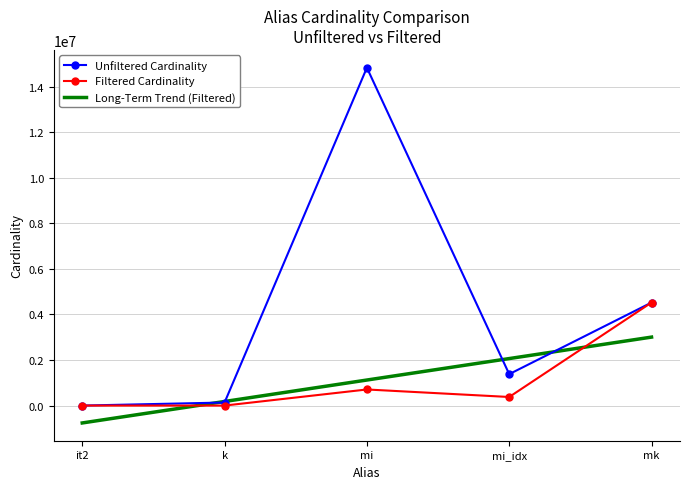

What is the maximum value shown in the chart?

14835720.0